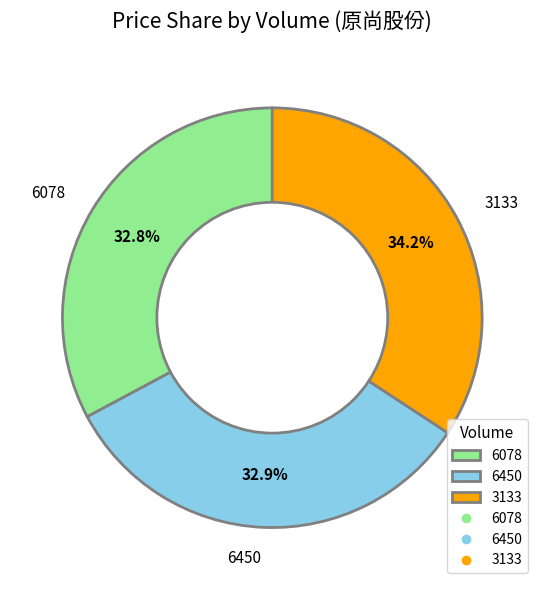

Is it true that 6078 is 26% of the pie?

False